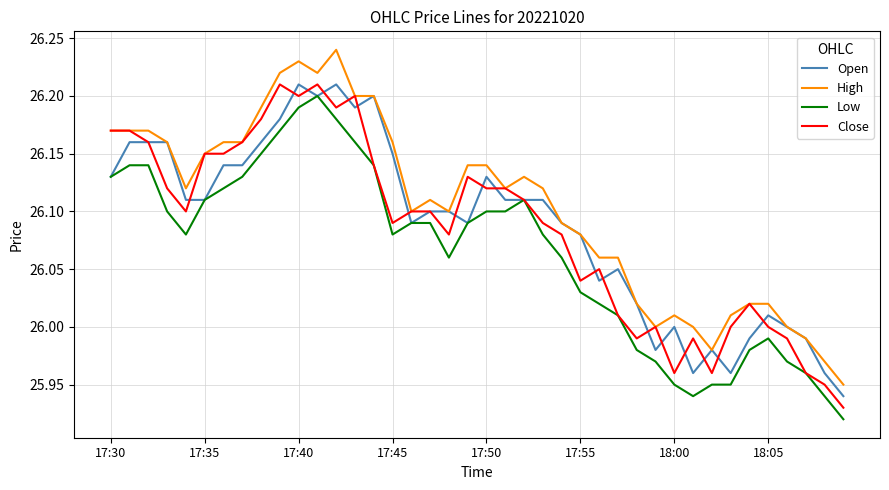

Which series has the largest total across all categories?

High